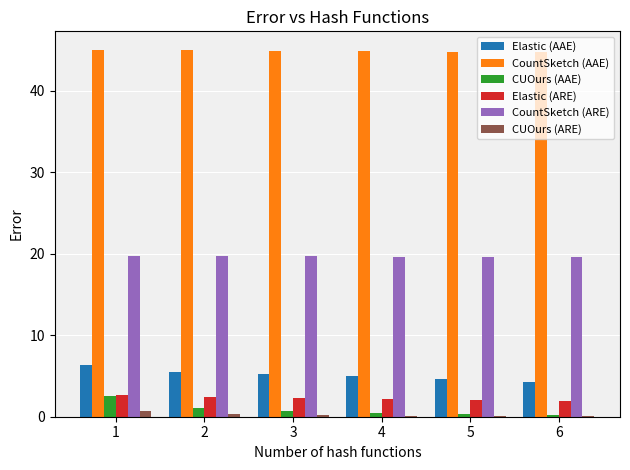

How many series are shown in this chart?

6